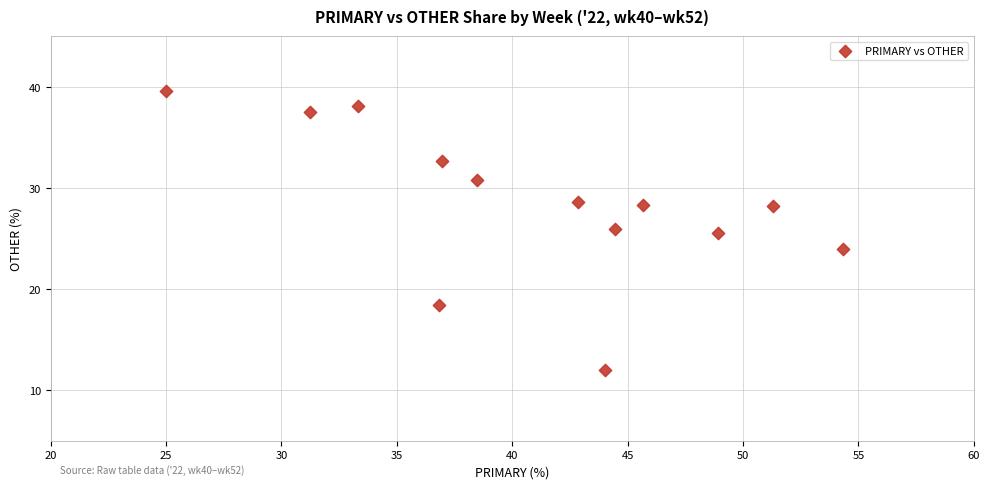

What is the range of Y values (max minus min)?

27.6